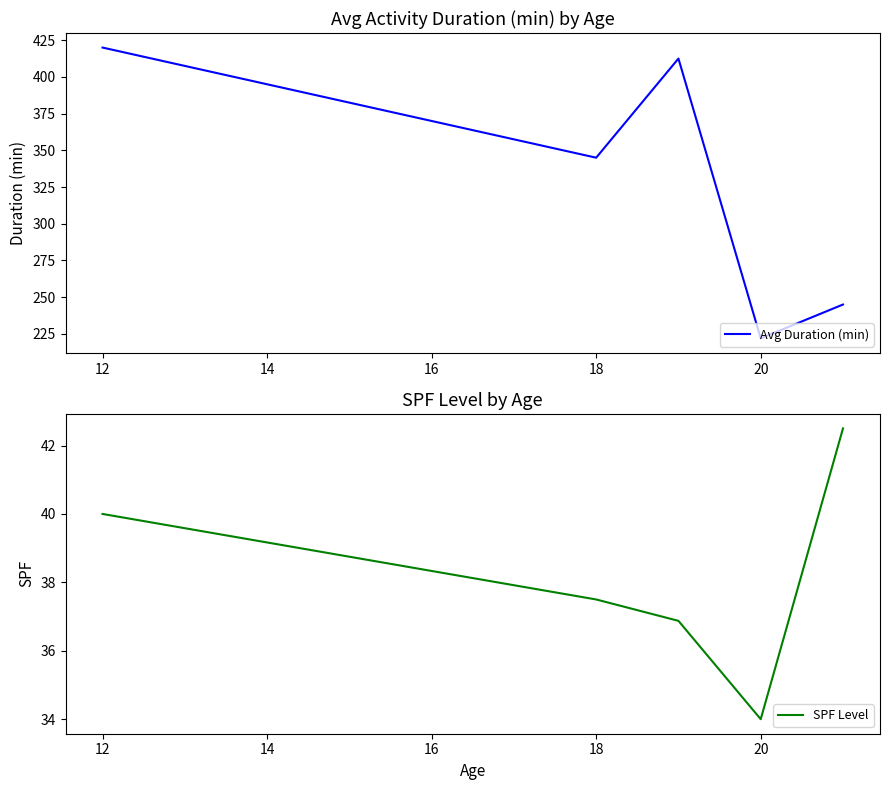

The SPF Level series shows 37.5 at 18. True or false?

True